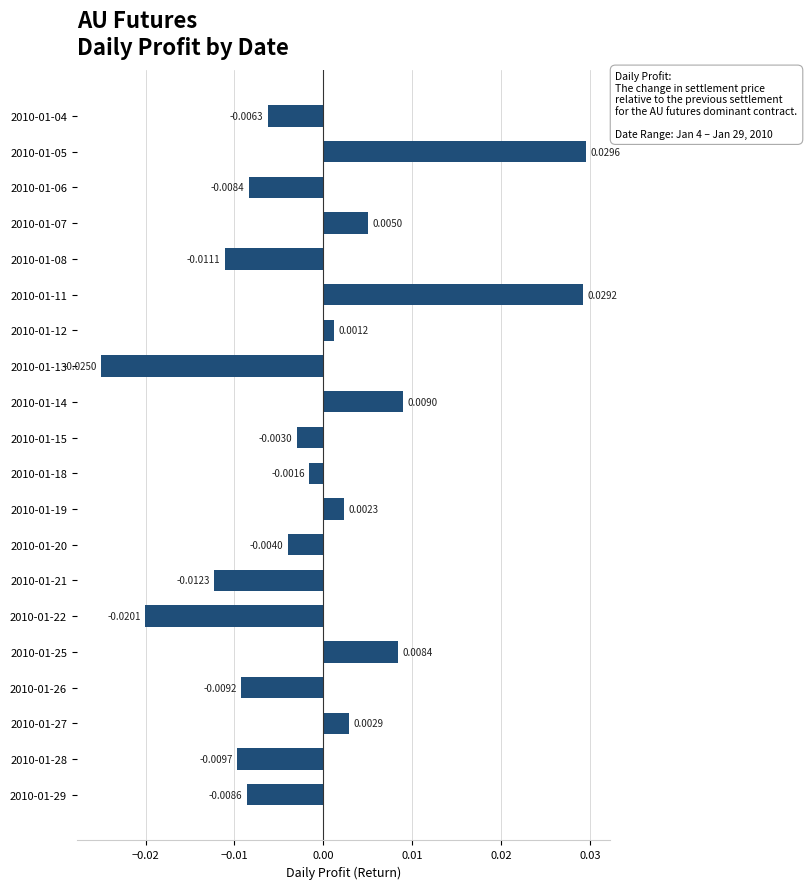

At which category does the chart reach its minimum across all series?

2010-01-13